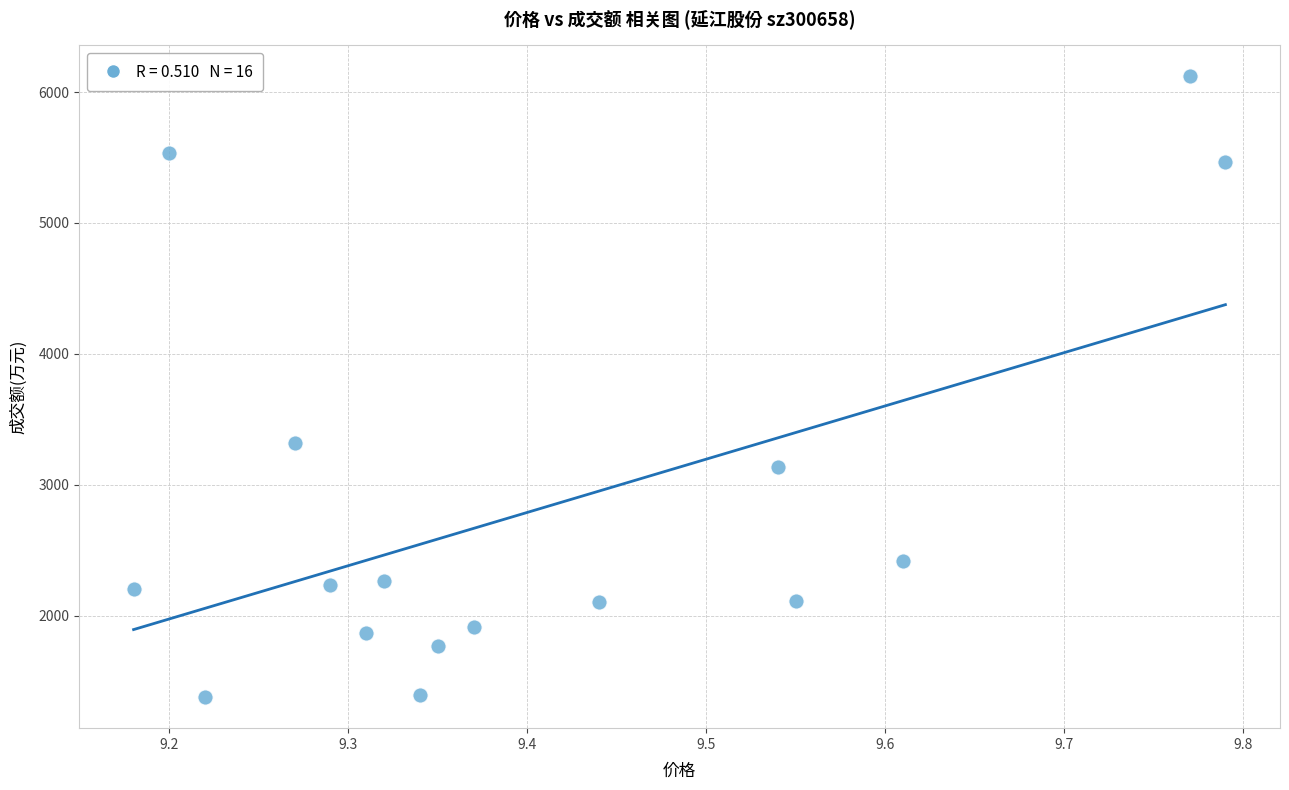

What is the range of Y values (max minus min)?

4741